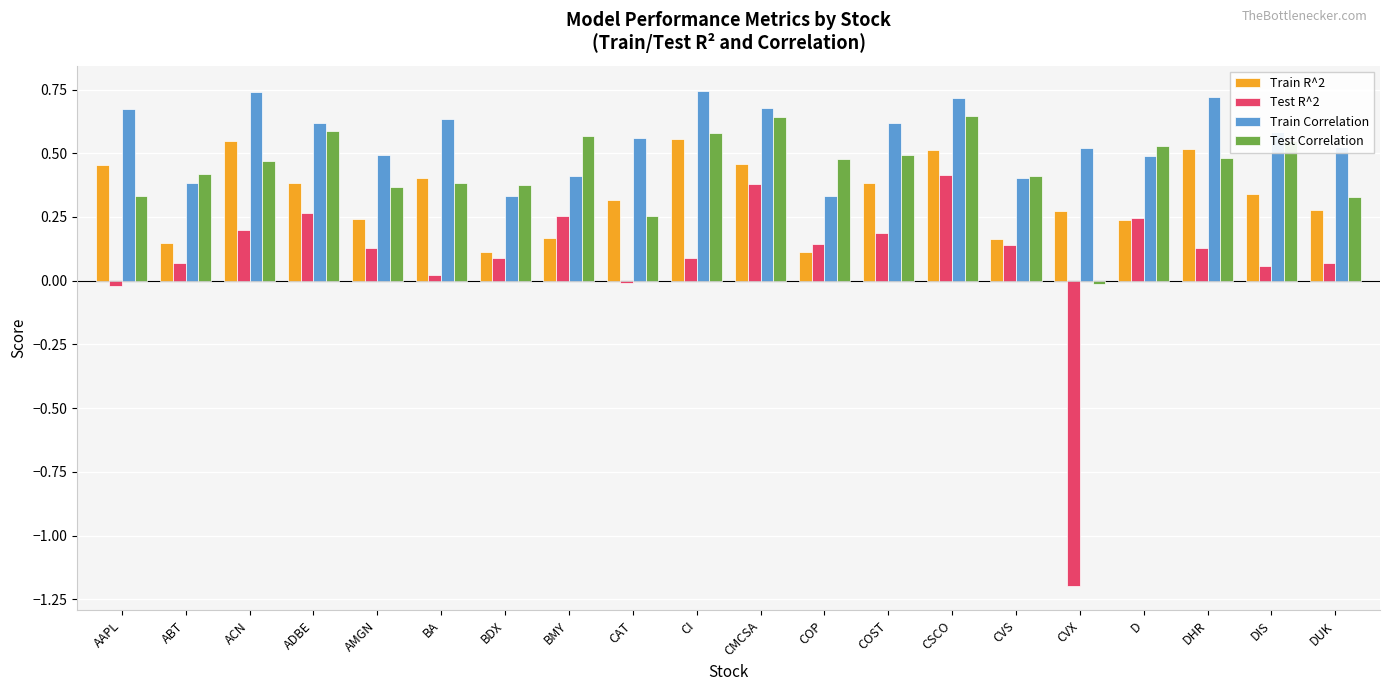

What position from the right is CI?

11